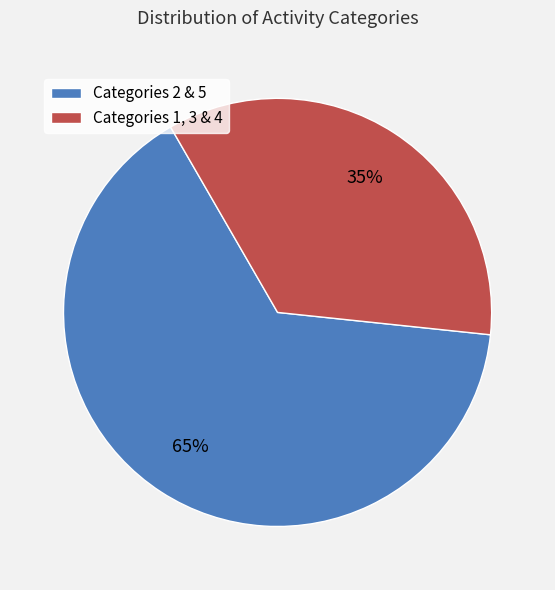

Approximately how many times larger is the value at Categories 2 & 5 compared to Categories 1, 3 & 4?

1.9